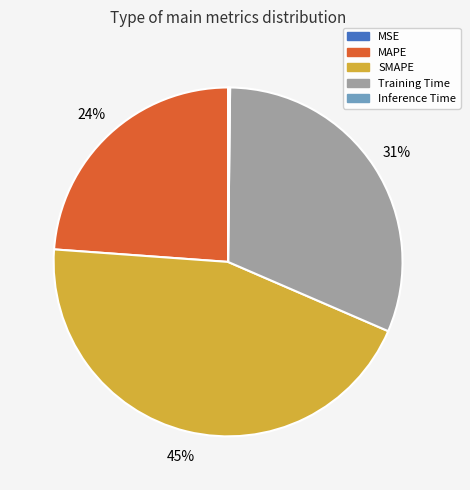

To the nearest percent, what portion does Training Time represent?

31%